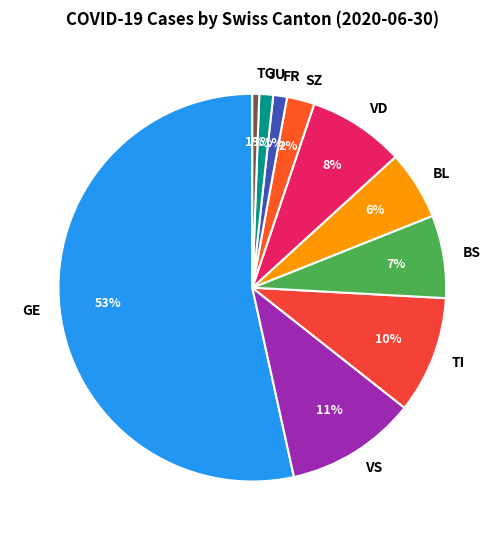

To the nearest percent, what percentage of the pie is VS?

11%